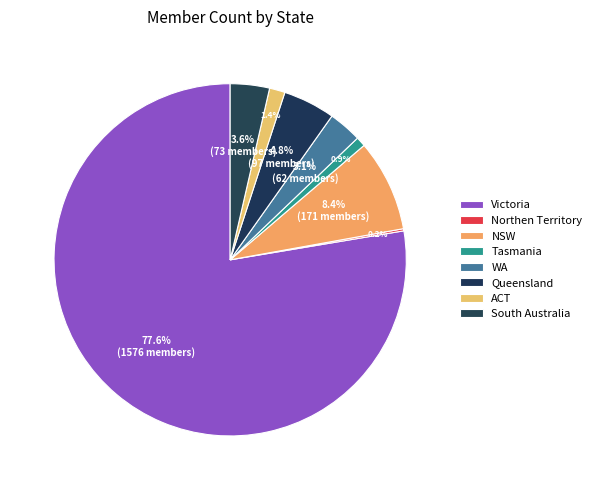

What percentage is the South Australia slice, to the nearest percent?

4%